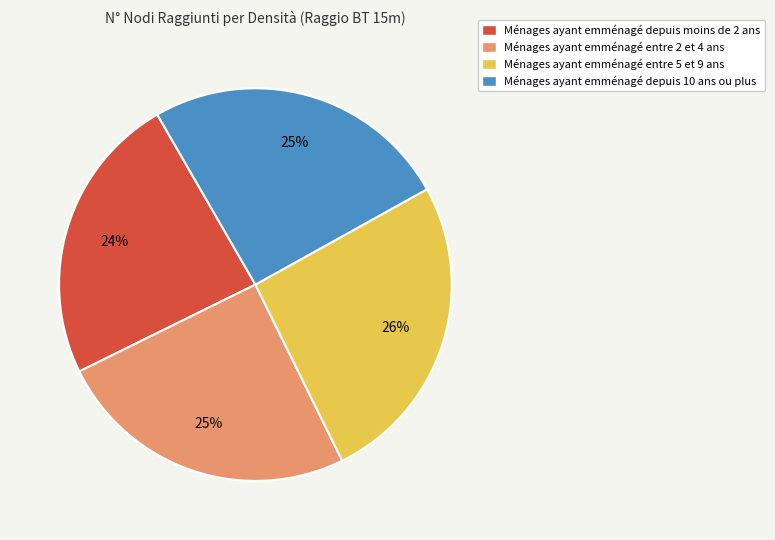

Is it true that Ménages ayant emménagé depuis moins de 2 ans is 13% of the pie?

False